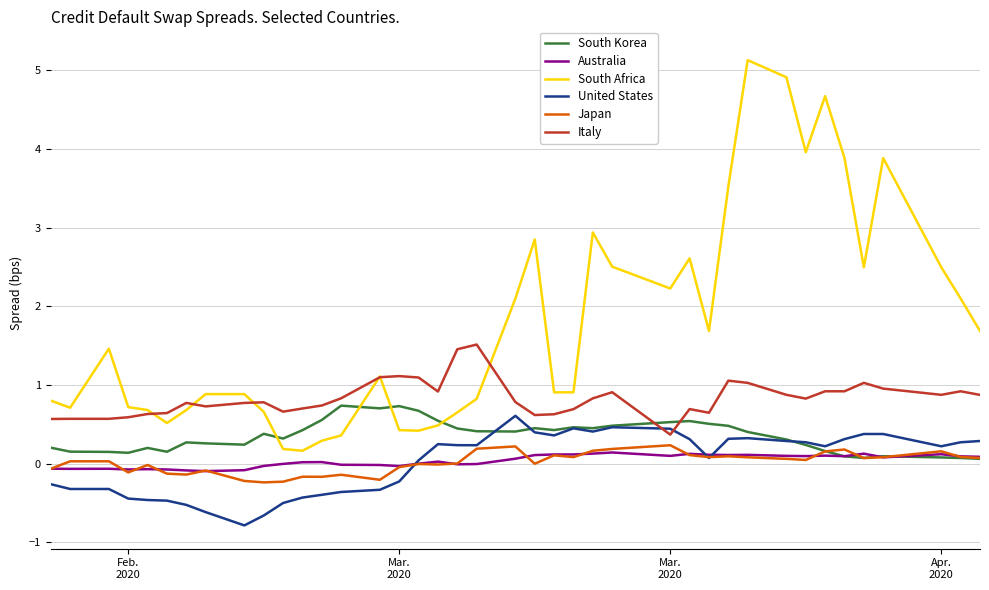

How many values in the South Africa series are below 1?

20